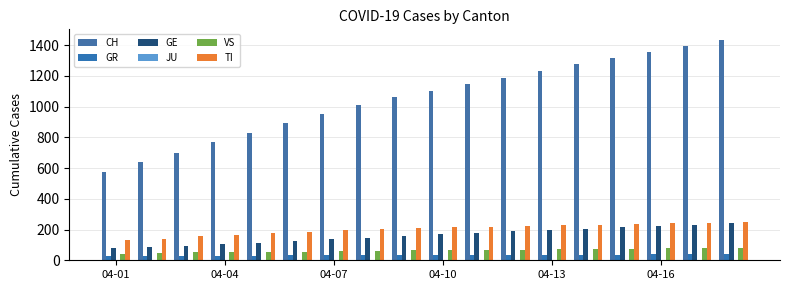

What is the difference between the maximum and second lowest values in the GE series?

155